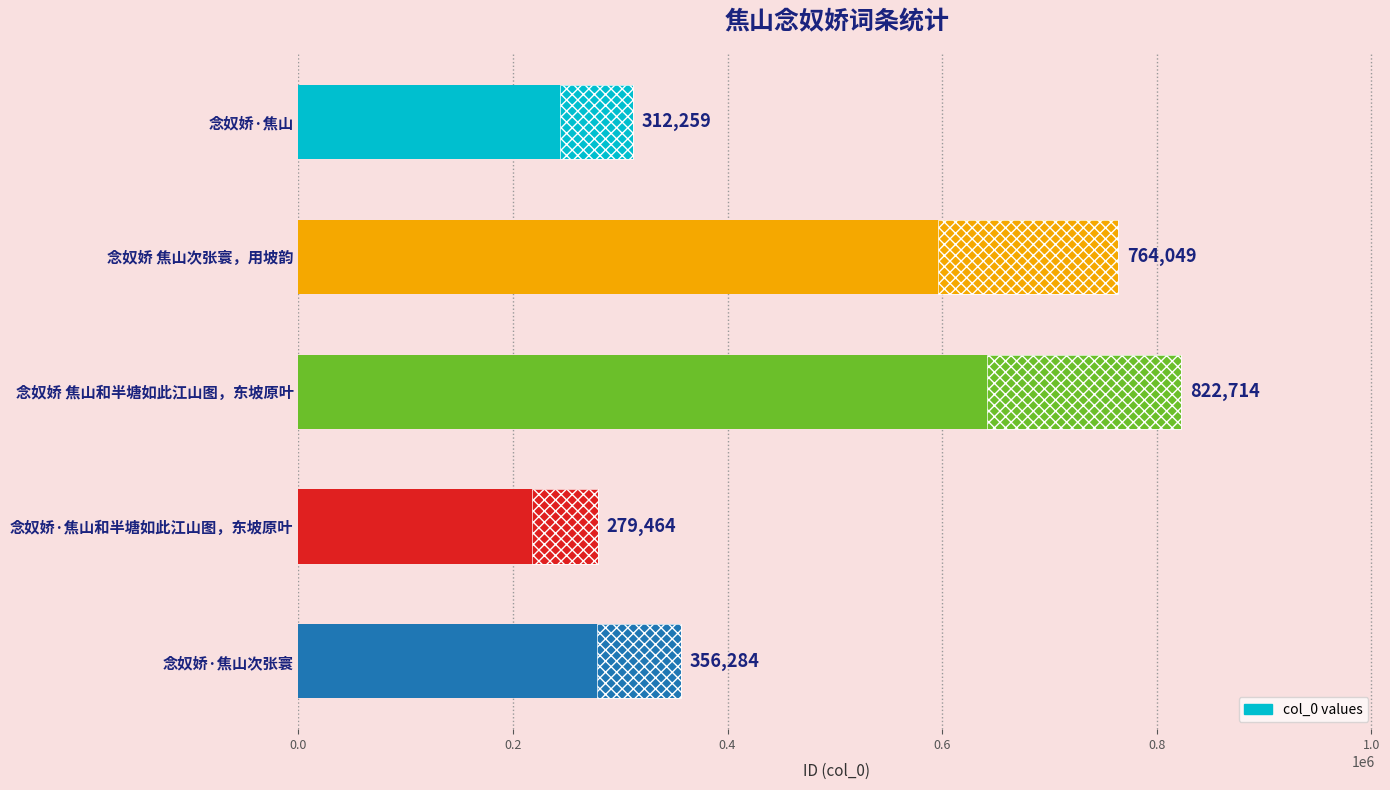

Reading left to right, list all the values displayed in this chart.

312259	764049	822714	279464	356284